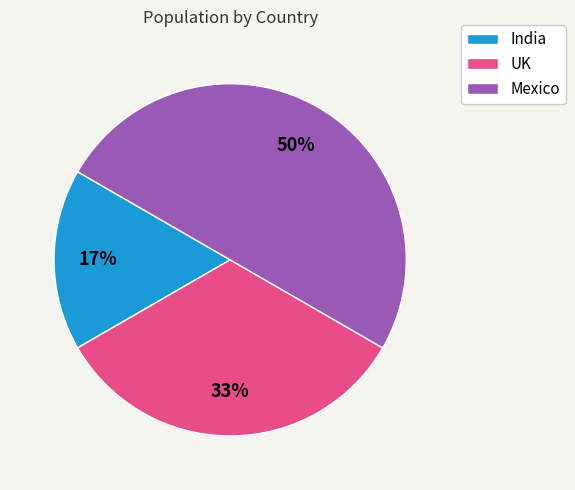

What percentage is the Mexico slice, to the nearest percent?

50%